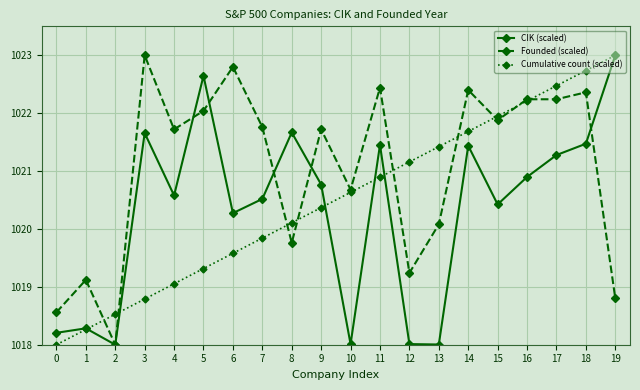

What are all the series names shown in the legend?

CIK (scaled), Founded (scaled), Cumulative count (scaled)